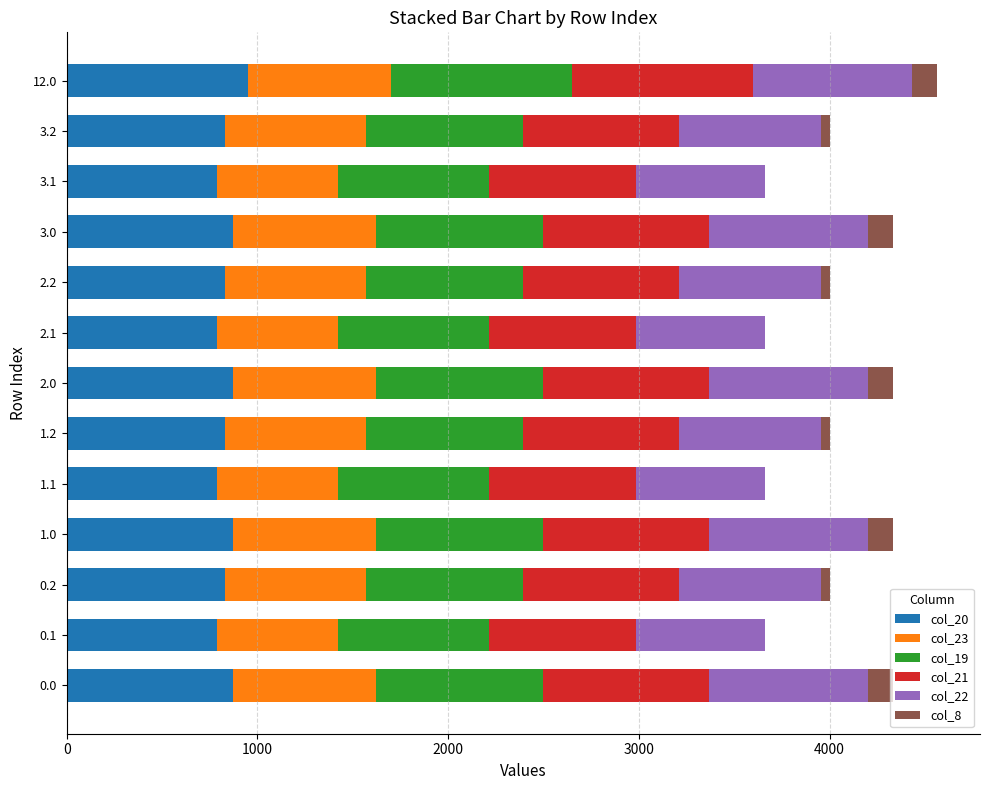

What is the maximum value for col_20?

949.0